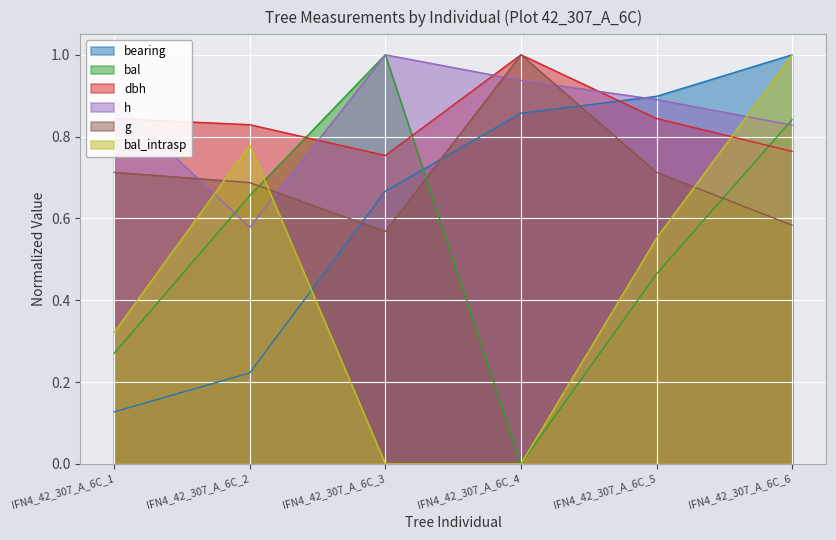

What is the sum of the bal_intrasp values at IFN4_42_307_A_6C_1 and IFN4_42_307_A_6C_3?

0.3